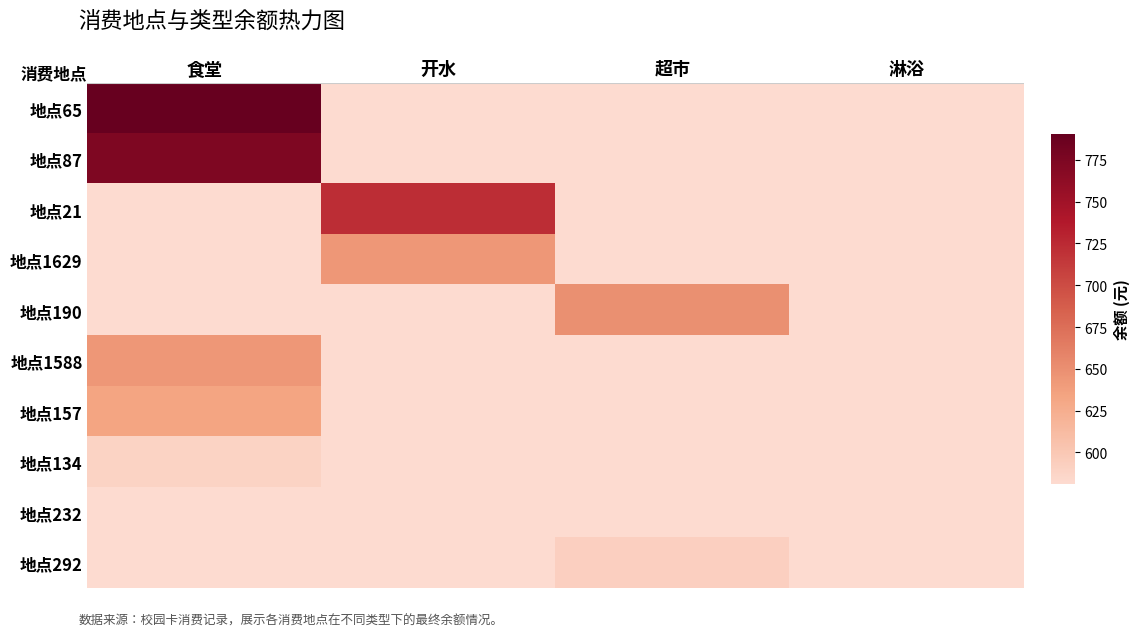

What is the maximum value shown in the chart?

790.4